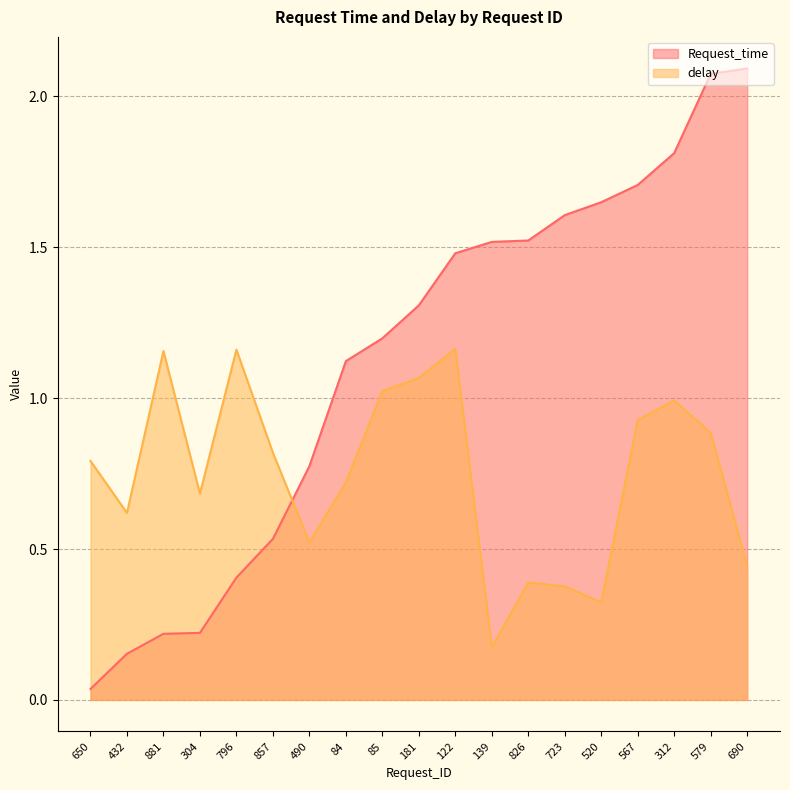

What is the difference between the highest and lowest values at 312?

0.8